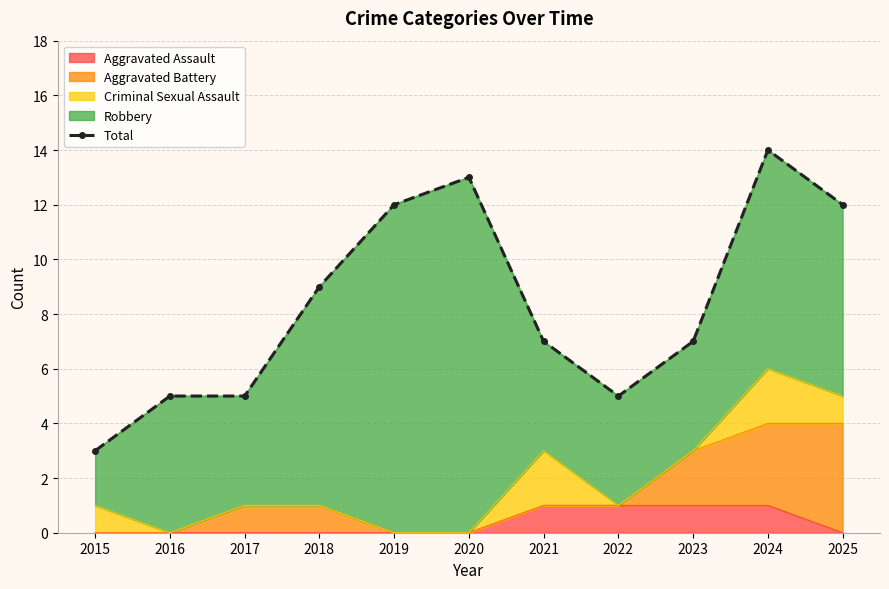

At which label does the data first exceed 7?

2018